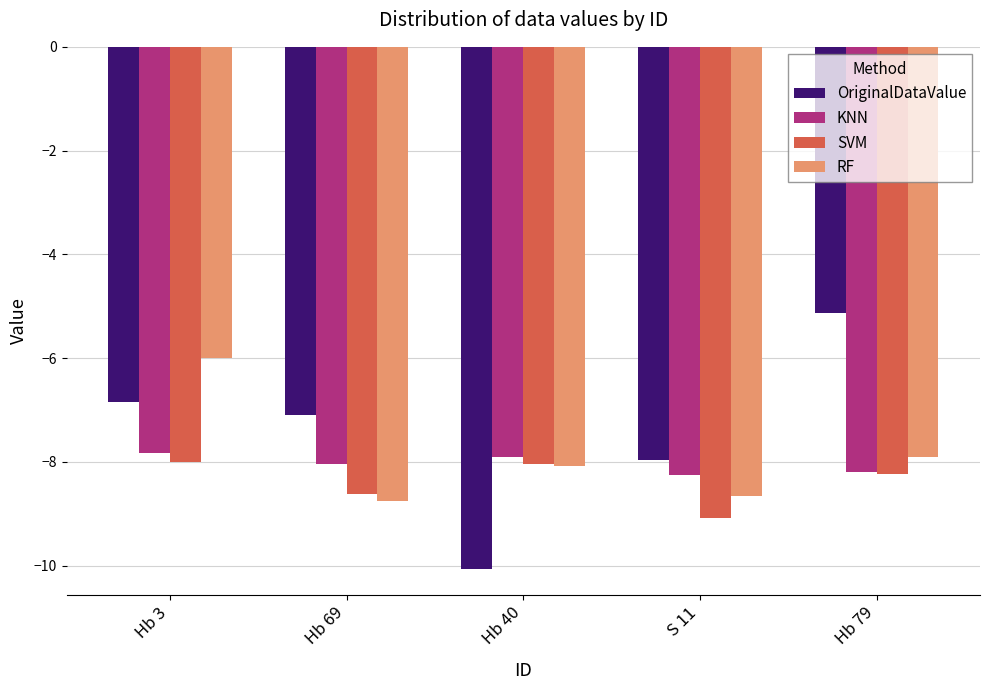

Reading left to right, extract all data points from this chart.

OriginalDataValue: -6.8	-7.1	-10.1	-8.0	-5.1
KNN: -7.8	-8.0	-7.9	-8.3	-8.2
SVM: -8.0	-8.6	-8.0	-9.1	-8.2
RF: -6.0	-8.8	-8.1	-8.7	-7.9